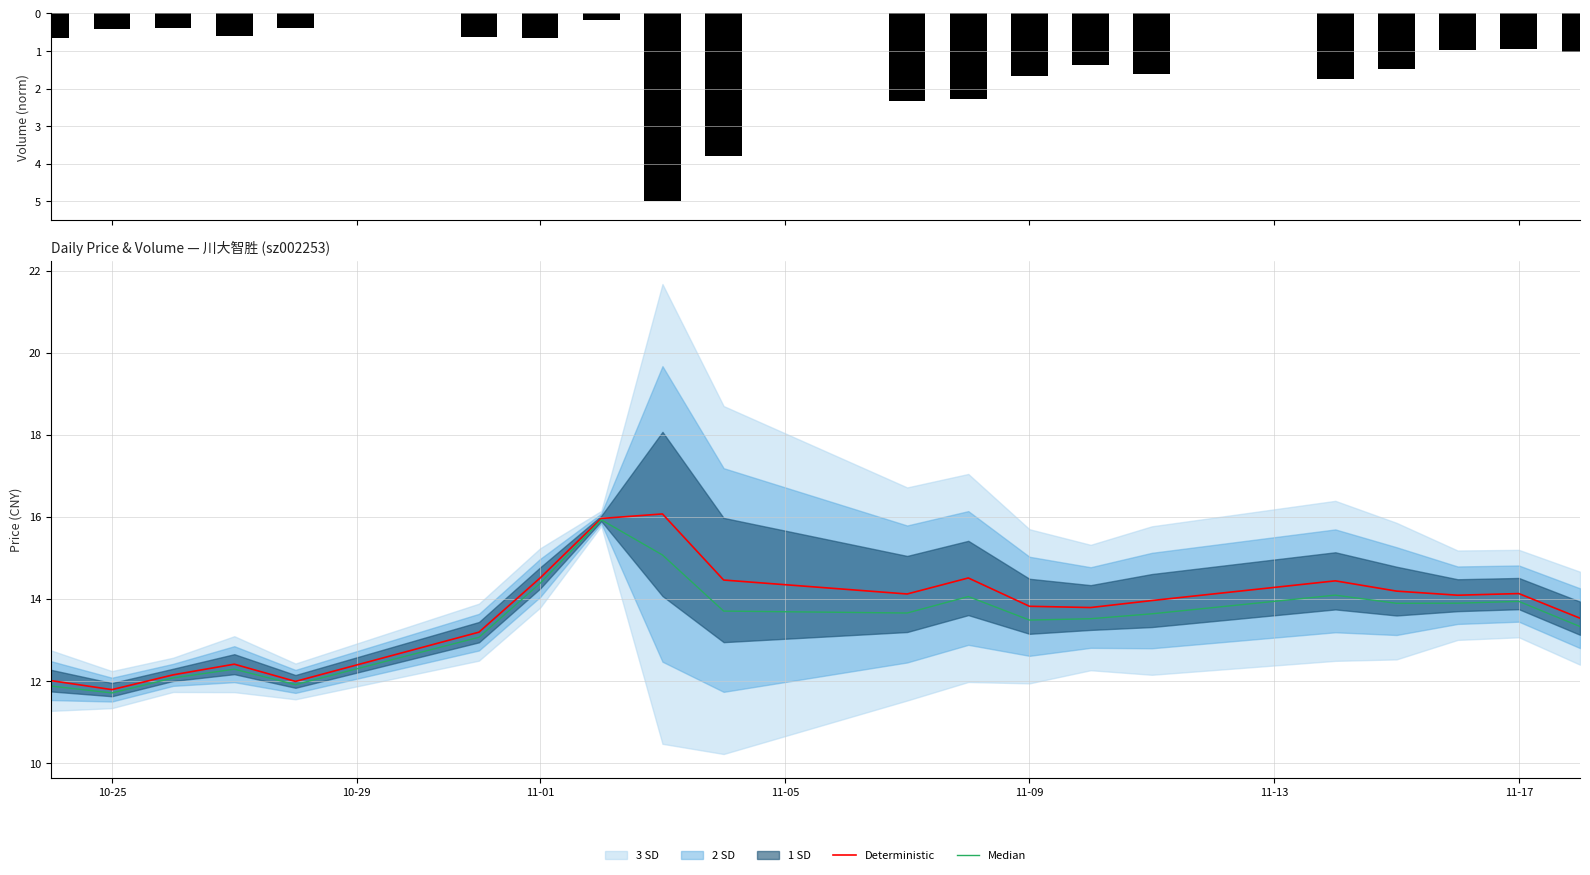

Rank the series at 11-09 from highest to lowest value.

Deterministic, Median